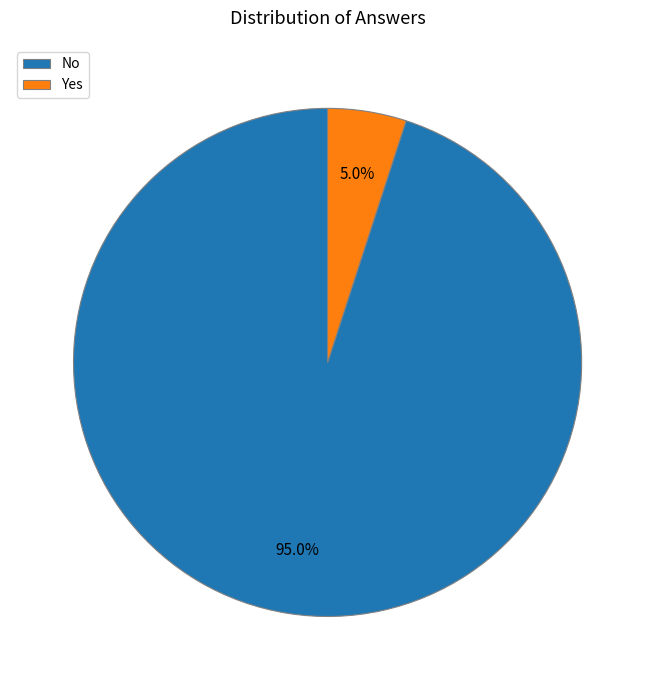

To the nearest percent, what is the combined percentage of Yes and No?

100%